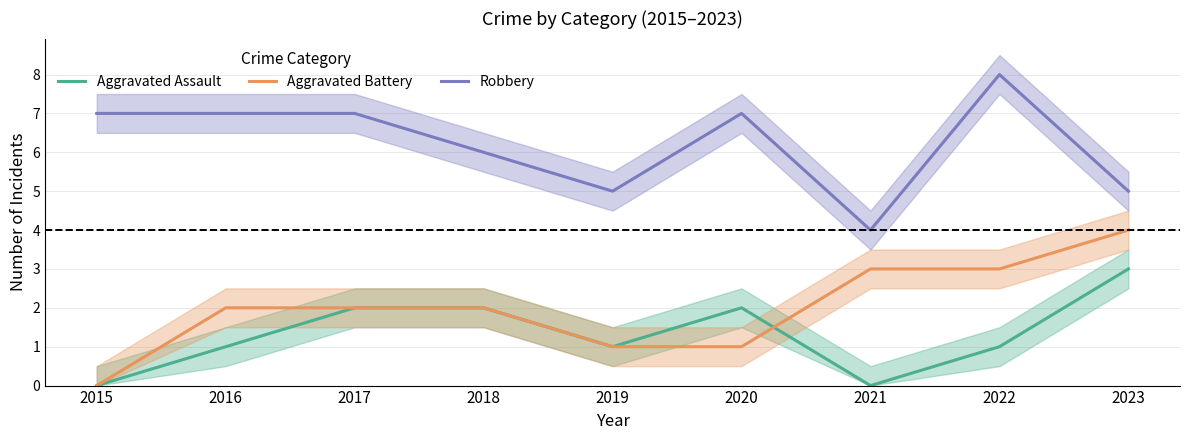

True or false: Robbery has more than 1 interior local peaks.

True